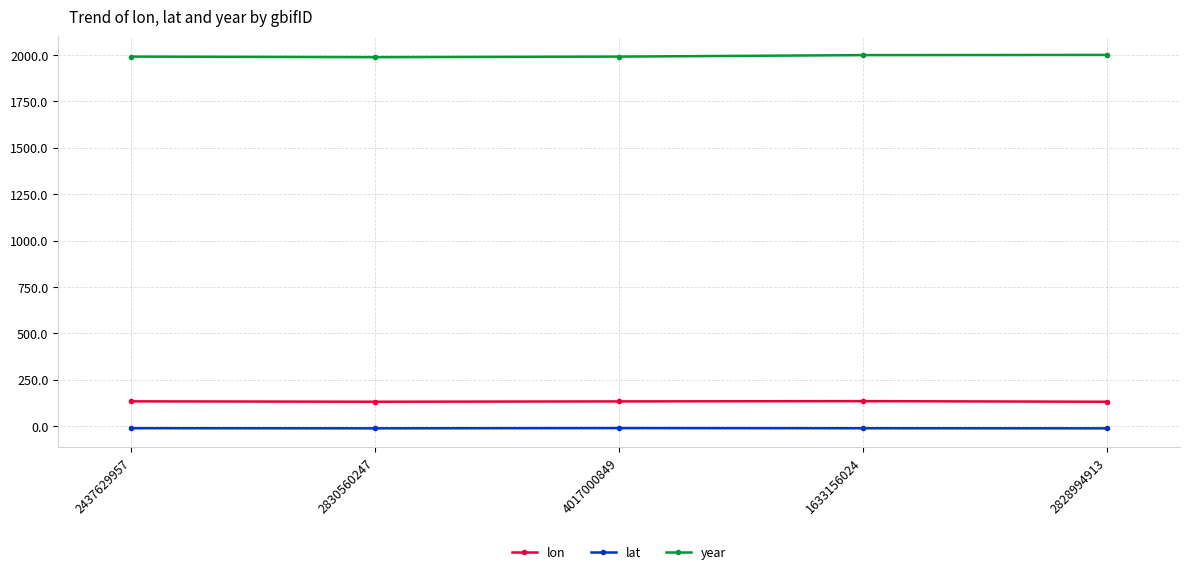

Rank the series by their maximum value, from highest to lowest.

year, lon, lat